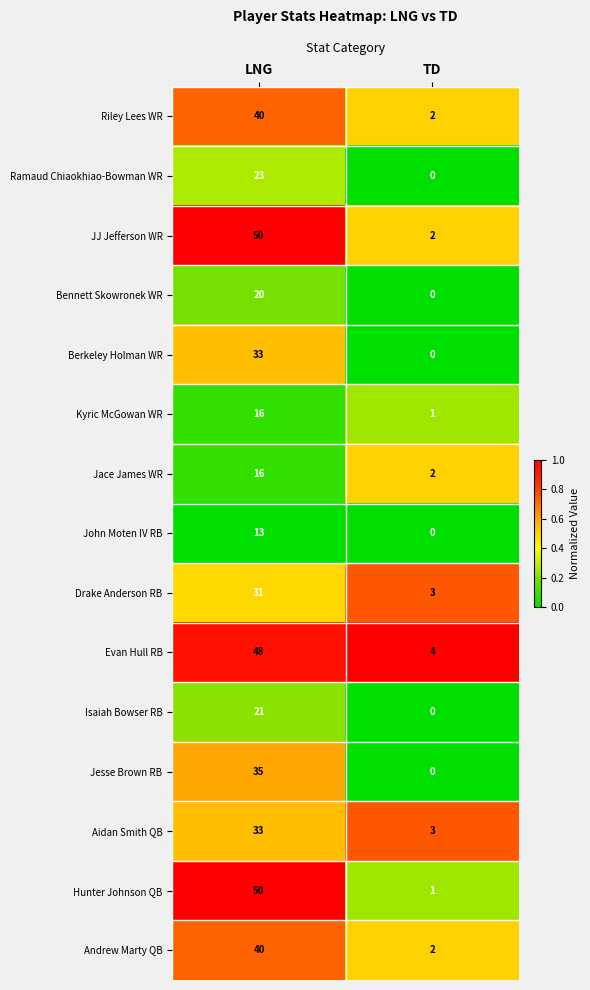

What is the total value across all series at TD?

20